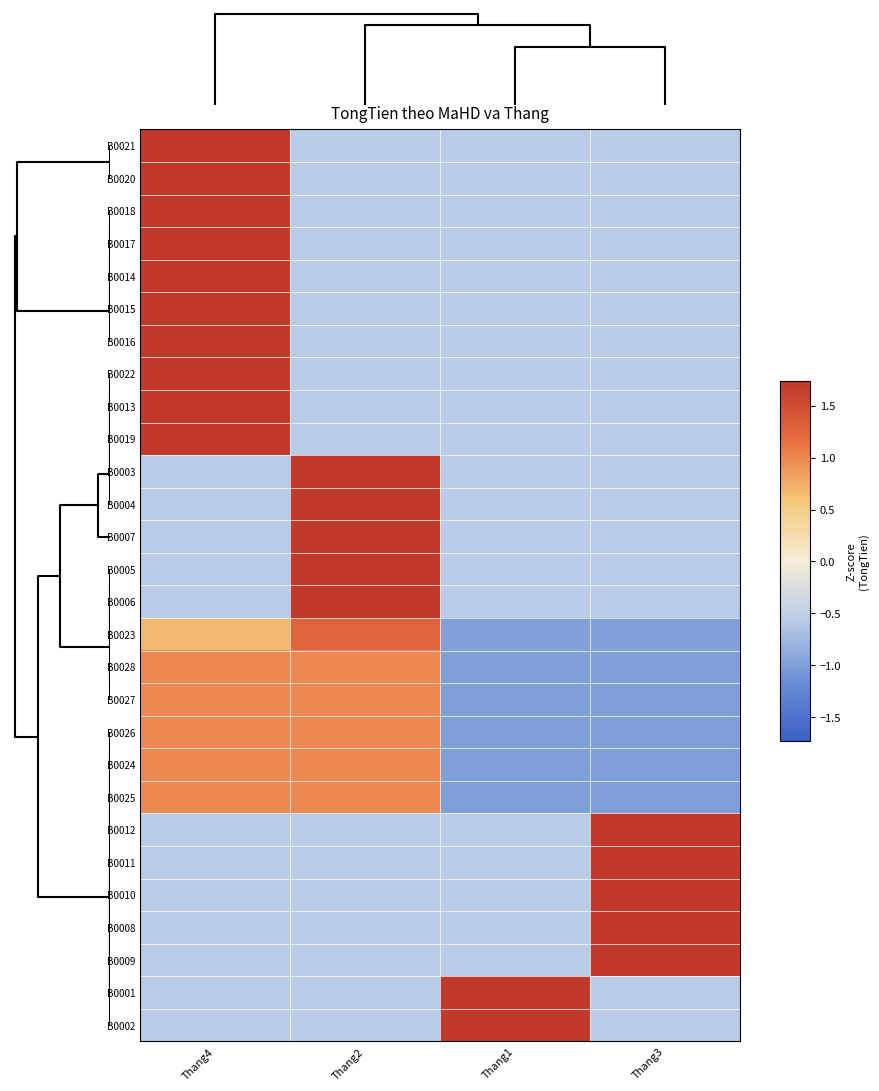

What is the total value across all series at Thang2?

5.1